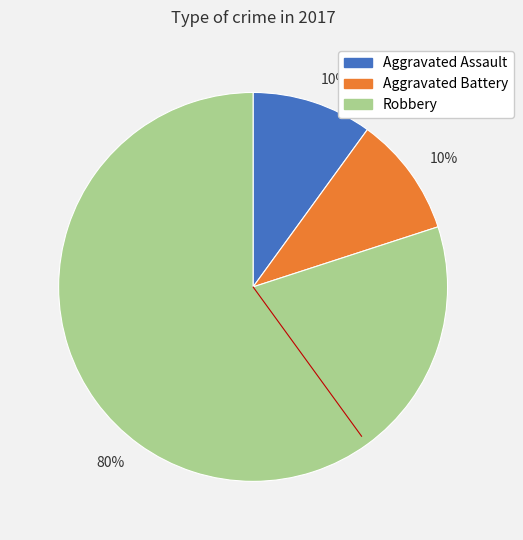

How many segments does this pie chart have?

3